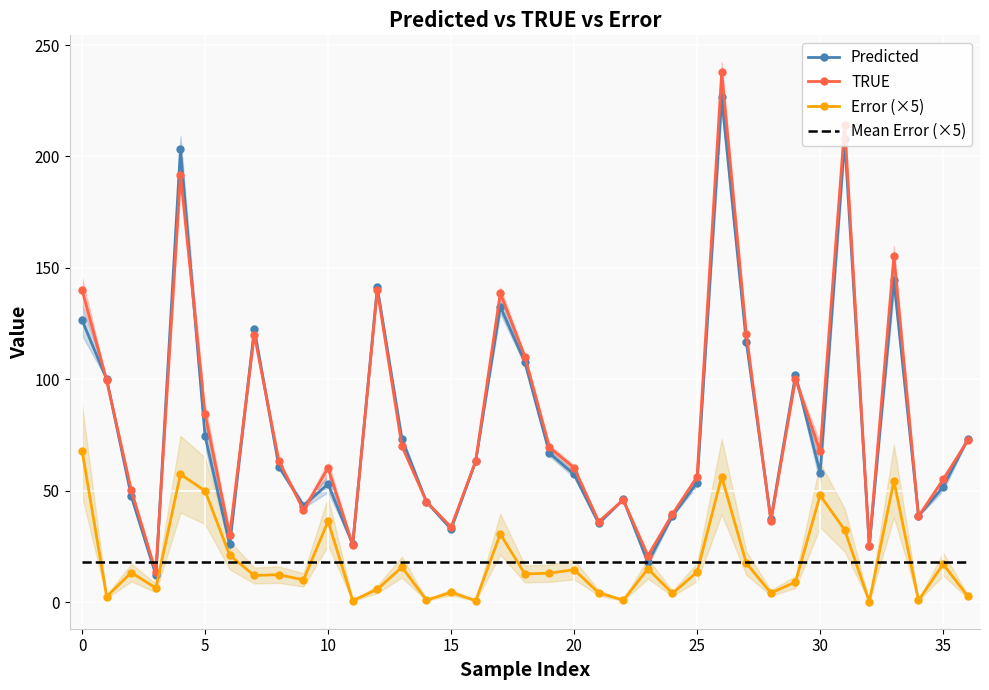

Rank the series by their maximum value, from lowest to highest.

Mean Error (×5), Error (×5), Predicted, TRUE